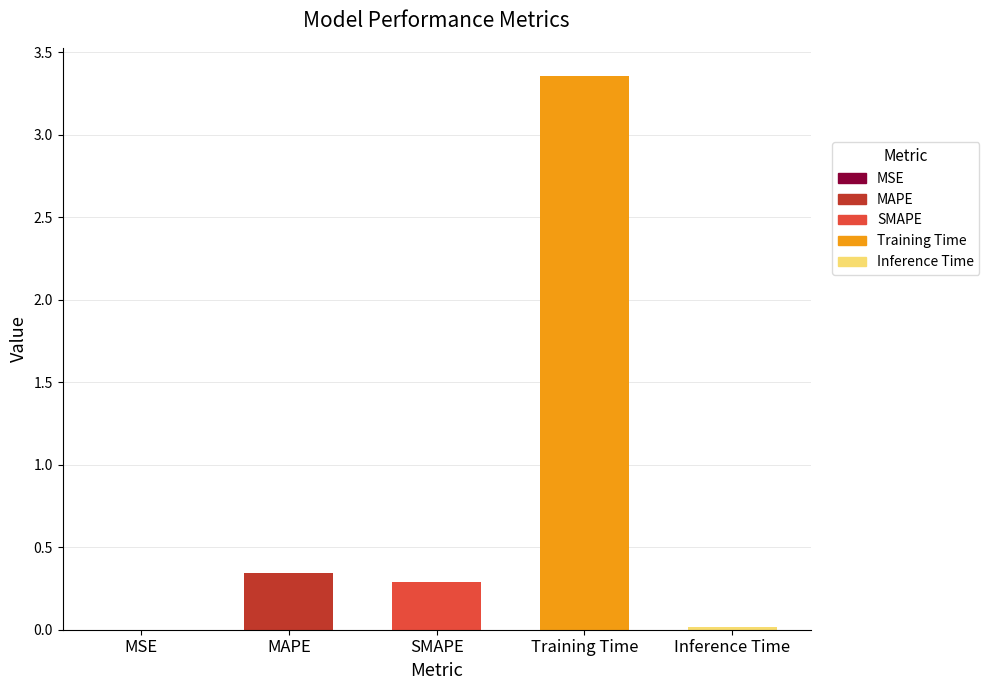

What position from the left is Training Time?

4